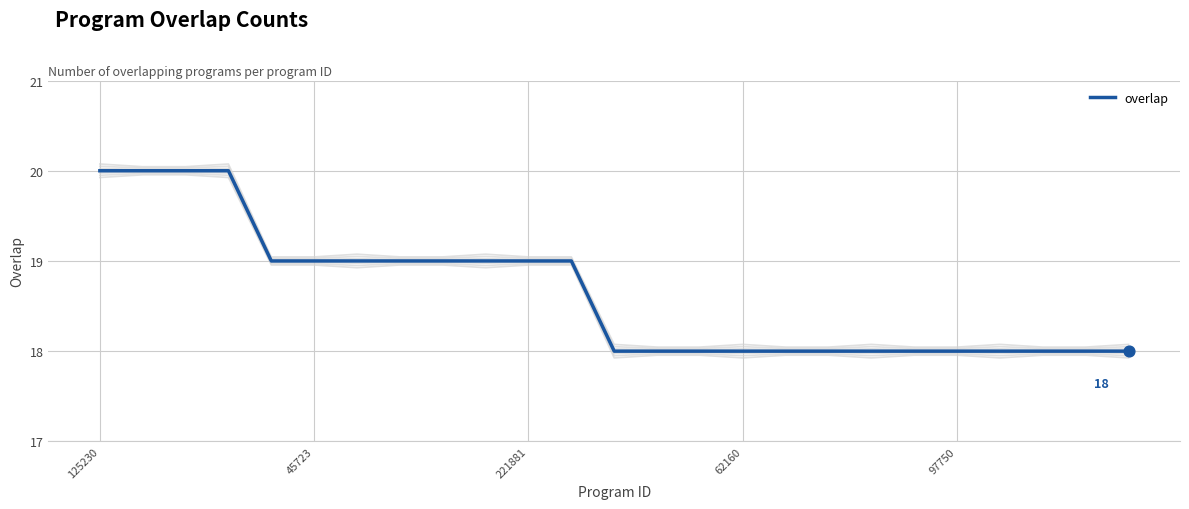

What is the highest value of the overlap series?

20